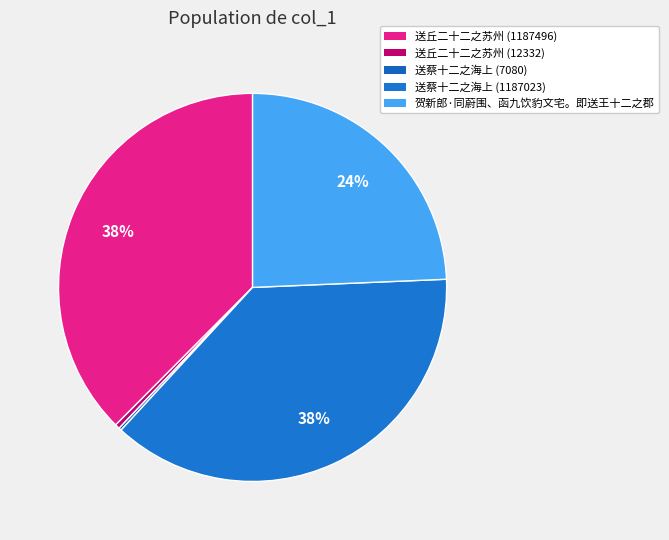

True or false: 送蔡十二之海上 (1187023) accounts for 49% of the total.

False